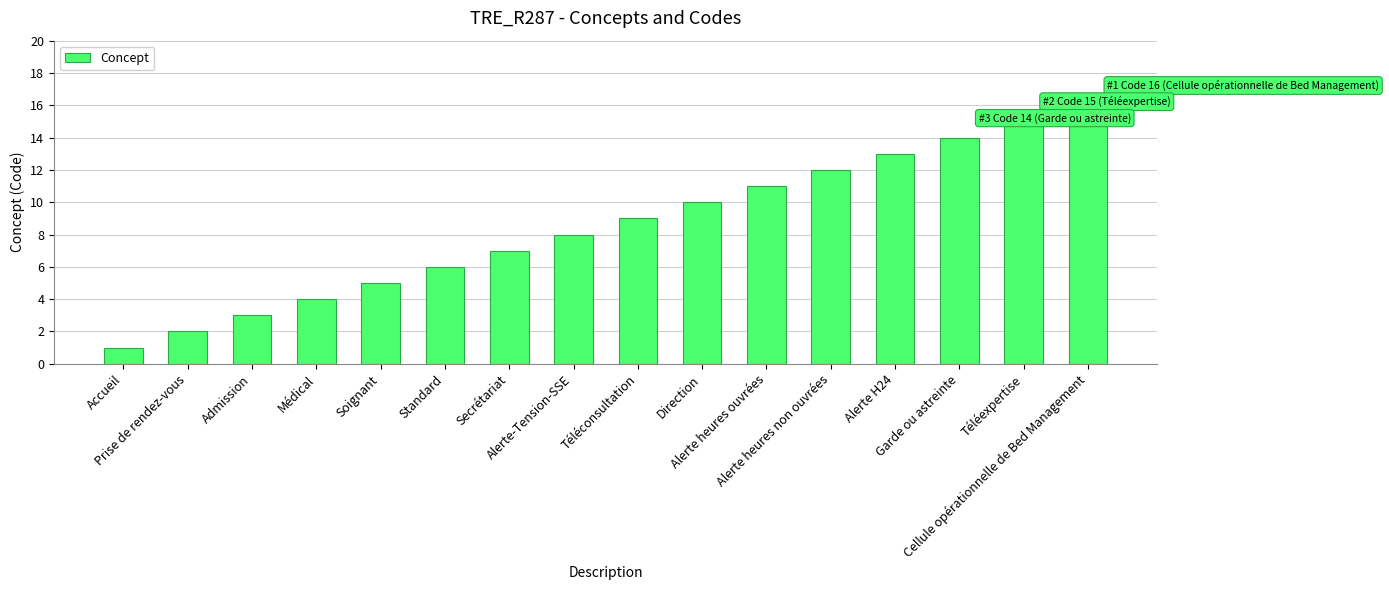

Which category has the lowest value across all series?

Accueil